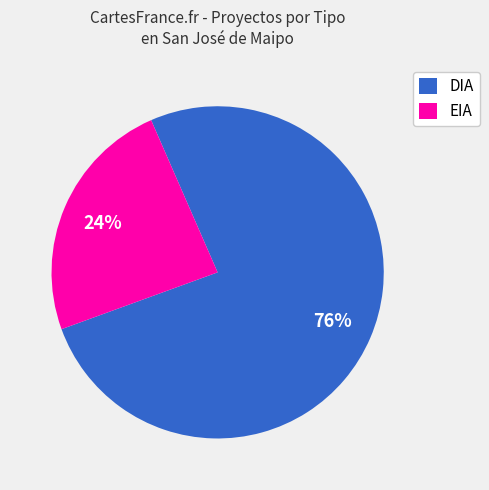

Which has a higher value, EIA or DIA?

DIA